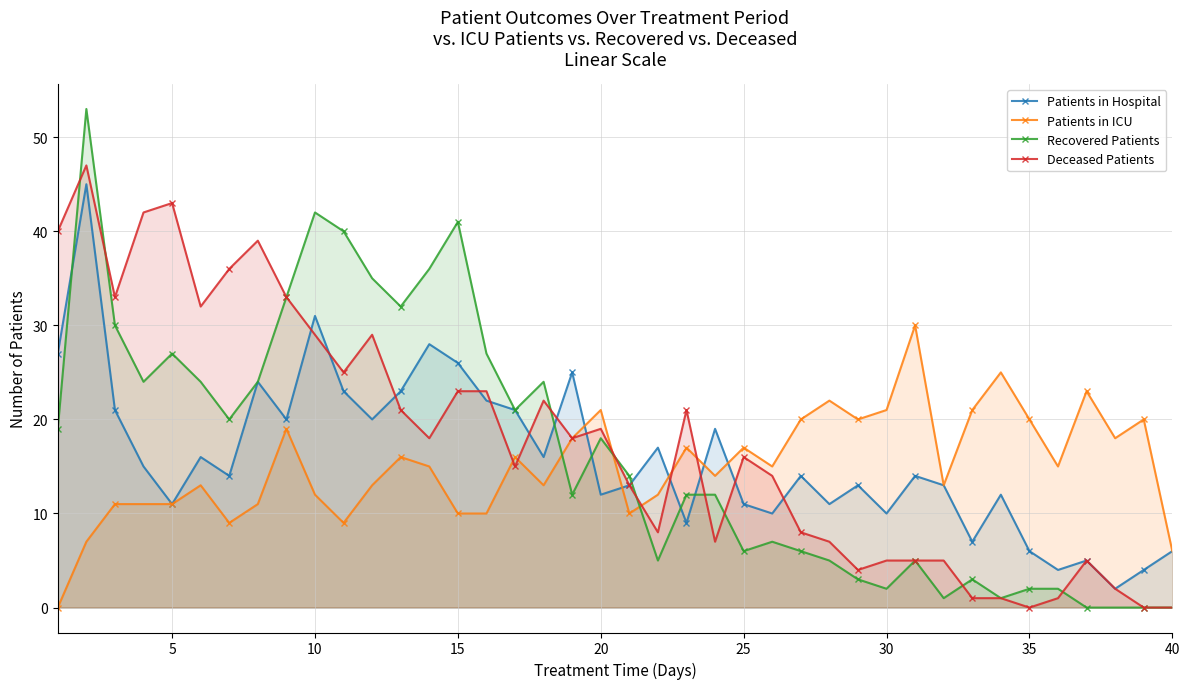

How many values in the Patients in Hospital series are below 14?

18